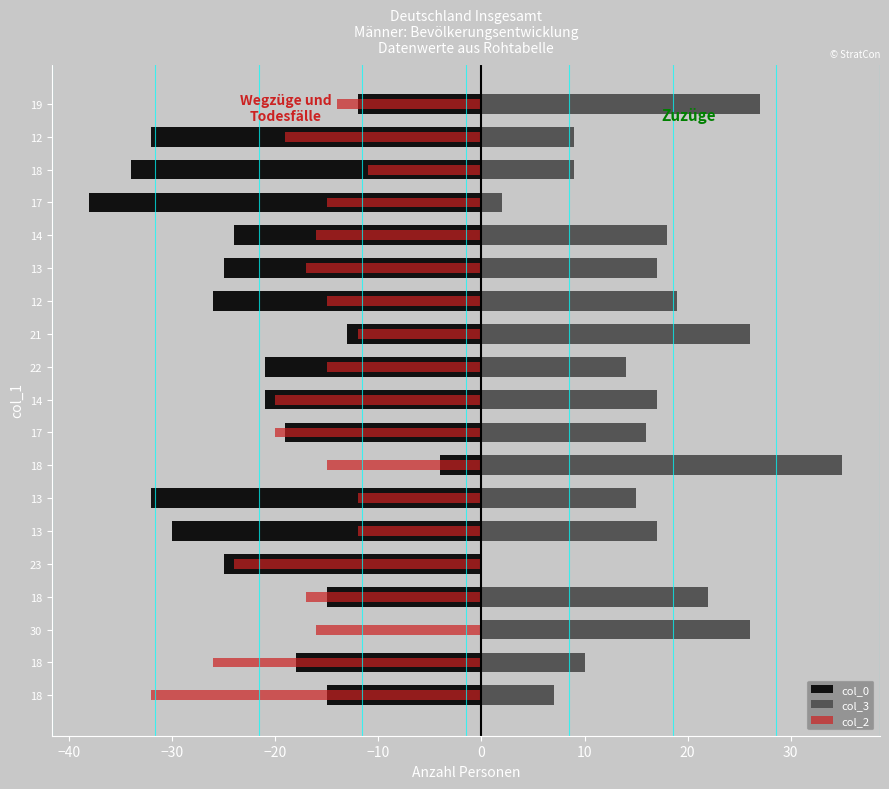

What is the difference between the maximum and minimum values in the col_3 series?

35